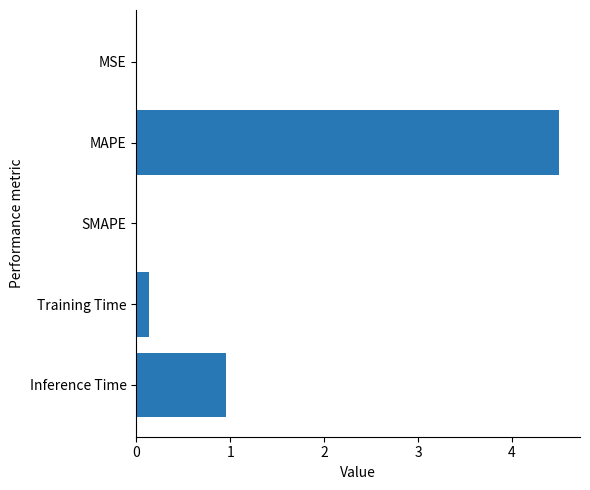

True or false: the data shows 0.1 at Training Time.

True